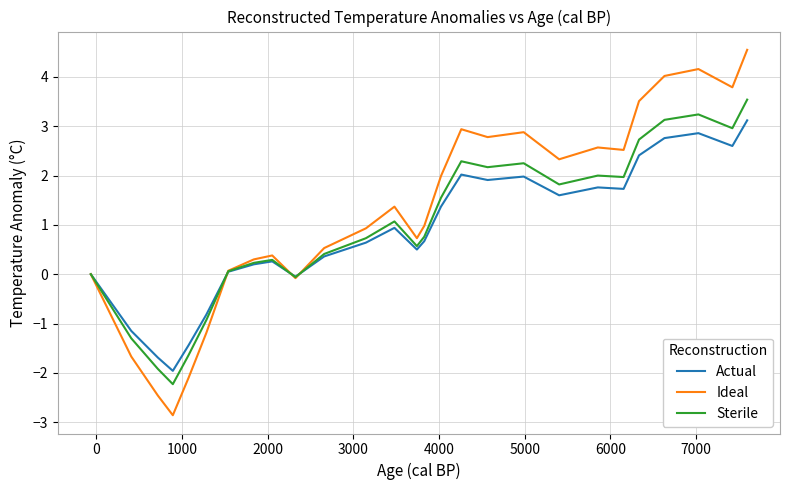

List the series in order of their peak value, lowest first.

Actual, Sterile, Ideal